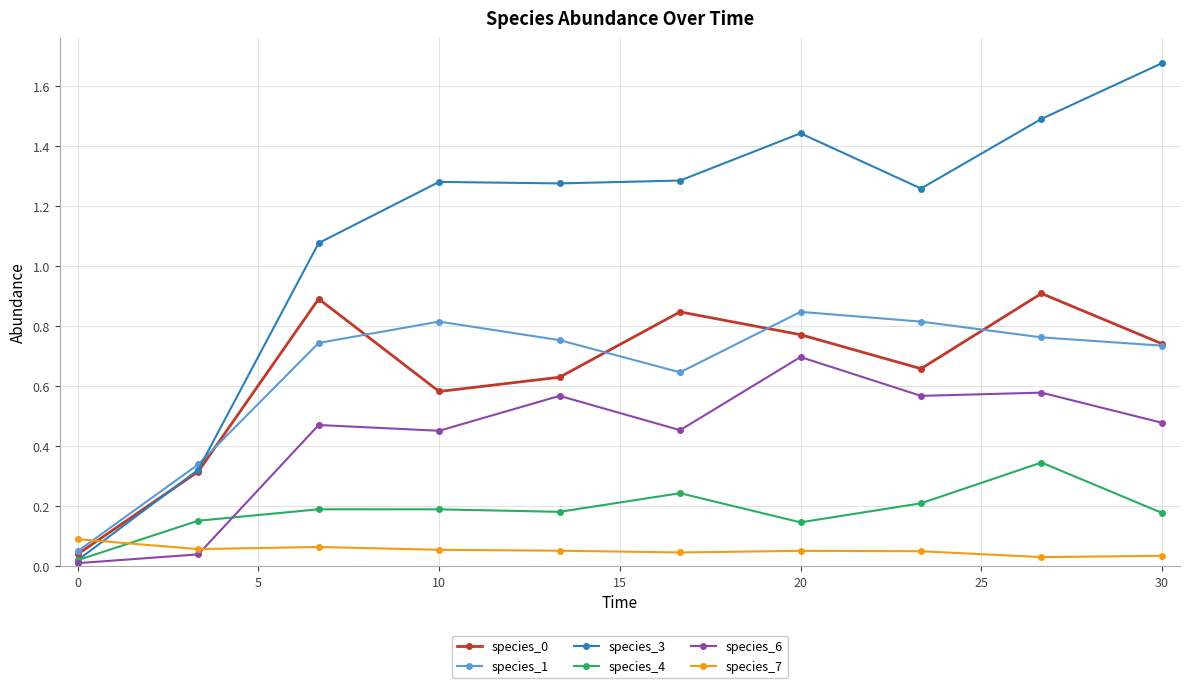

How many times do species_4 and species_7 cross each other?

1